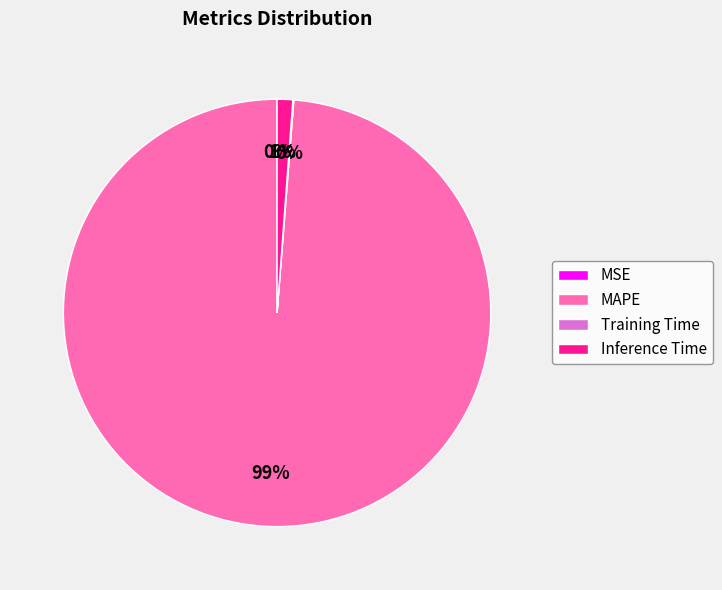

True or false: MAPE accounts for 99% of the total.

True